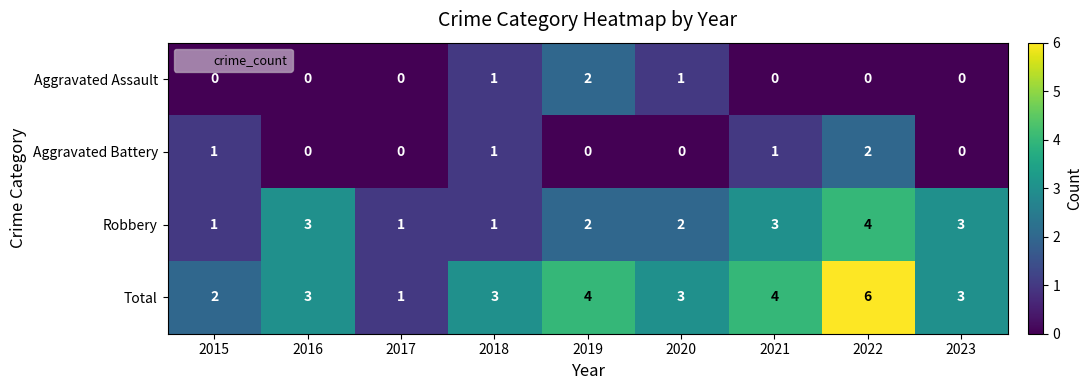

Which series has the widest spread of values?

Total